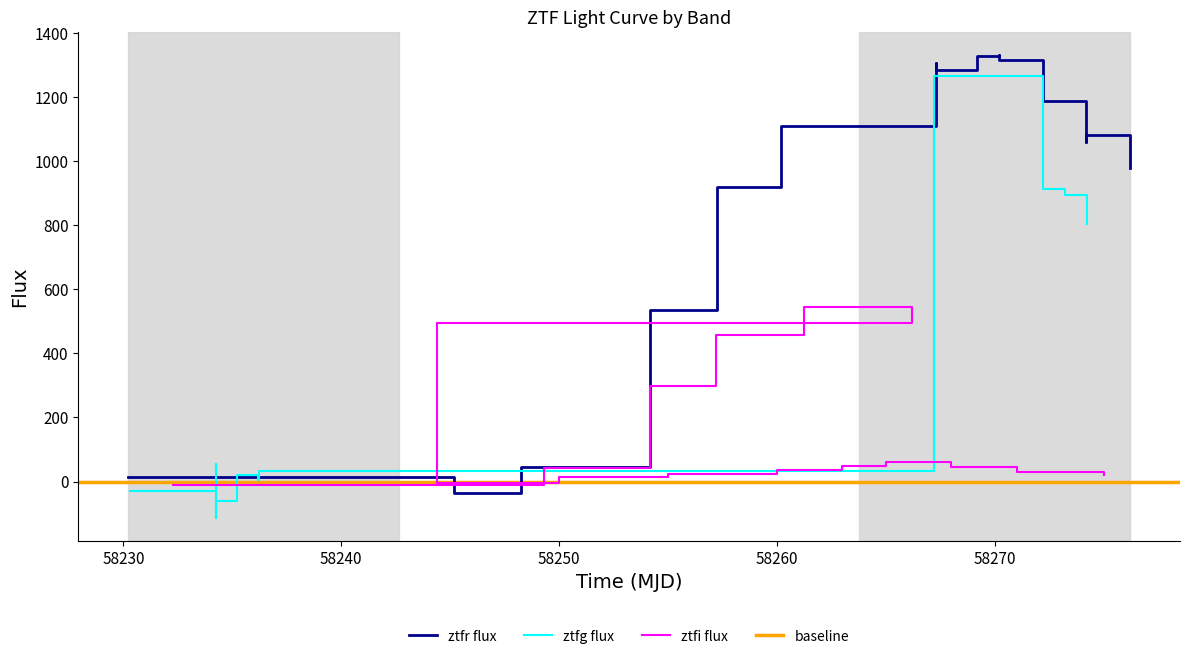

How many interior local valleys does the ztfg flux series have?

2